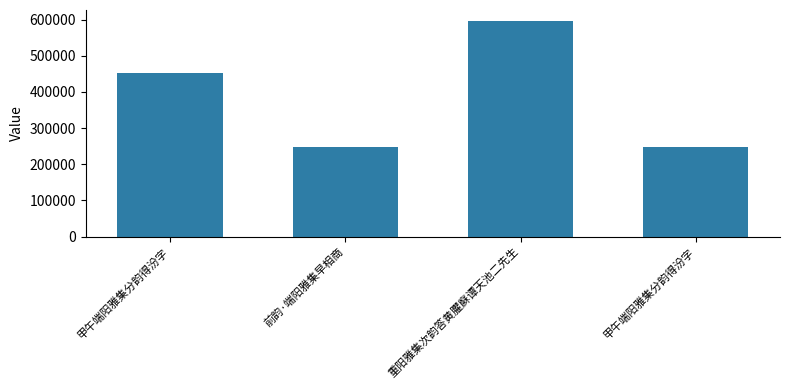

Reading left to right, list all the values displayed in this chart.

452947	246996	596538	248165